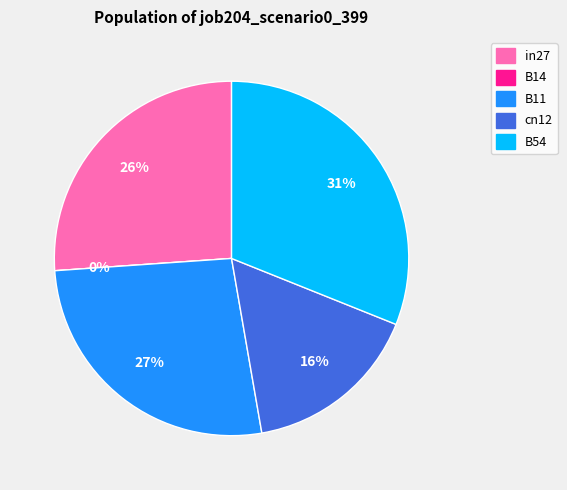

How many slices are in this pie chart?

5